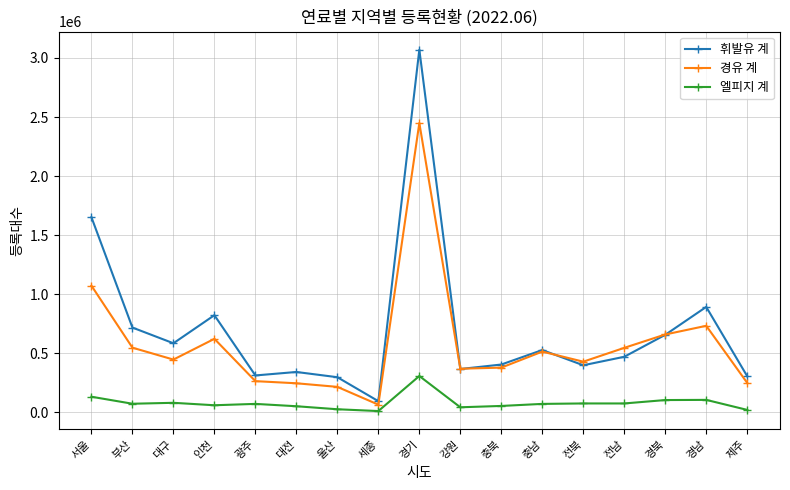

True or false: 휘발유 계 and 엘피지 계 intersect in this chart.

False